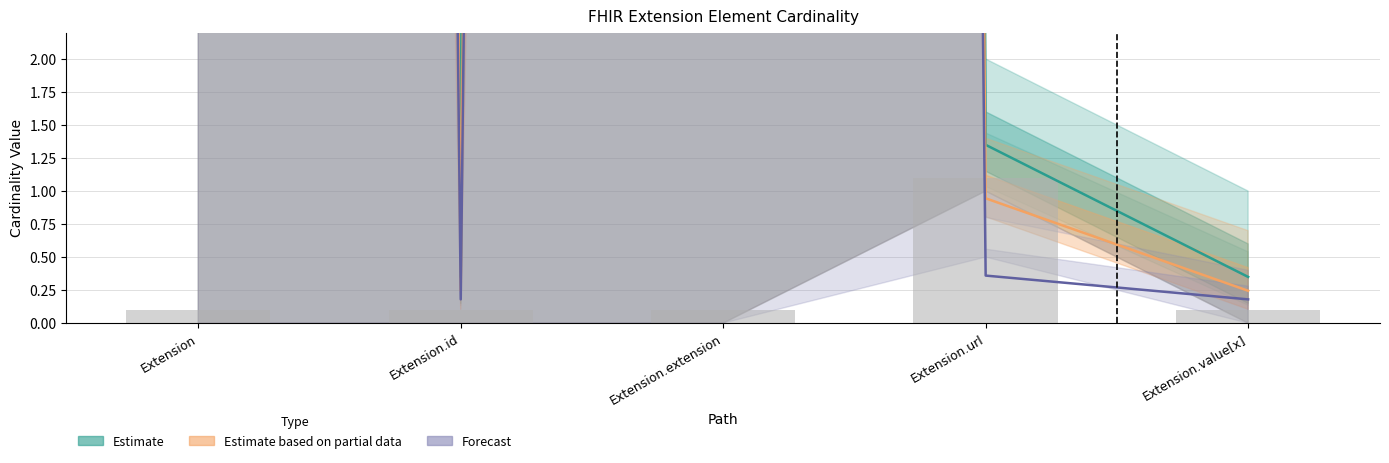

At which category is the sum across all series the highest?

Extension